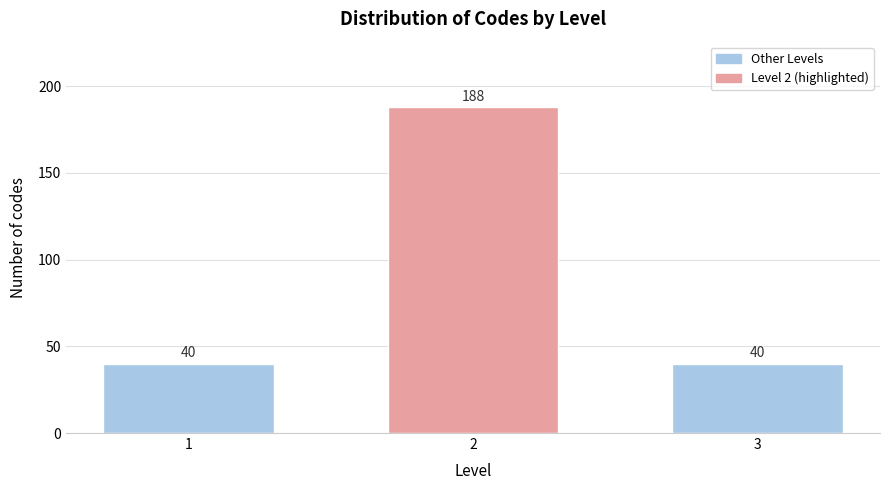

Reading left to right, transcribe all the data shown in this chart.

1=40	2=188	3=40